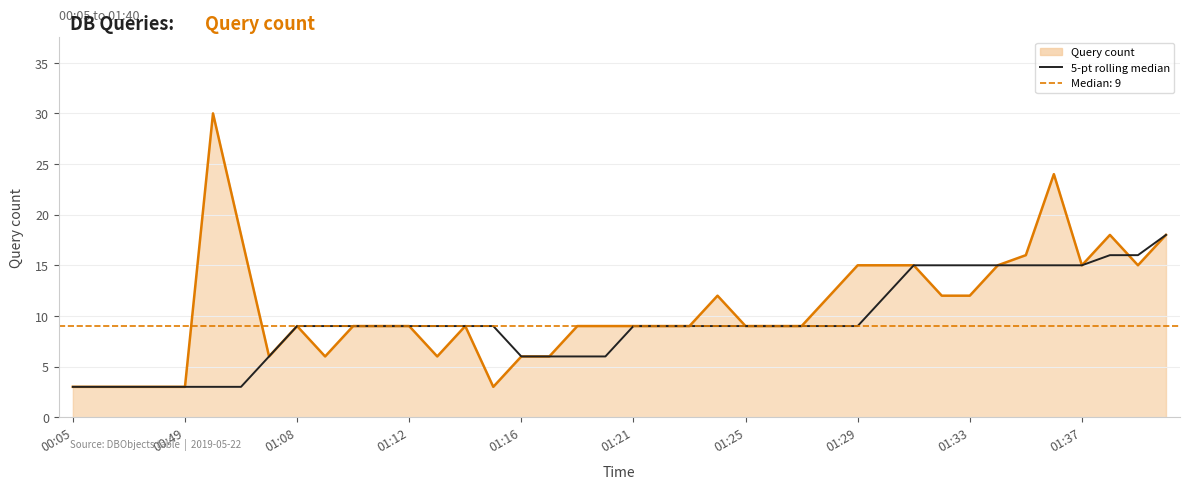

Does the chart display data point markers on the line(s)?

No